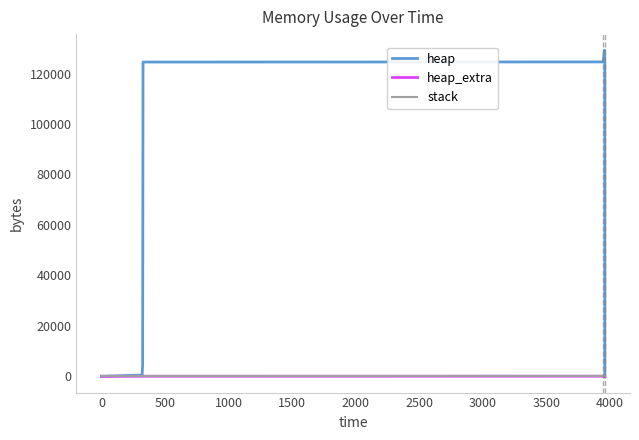

Is the value of heap_extra at 4500 greater than the value of stack at 500?

Yes